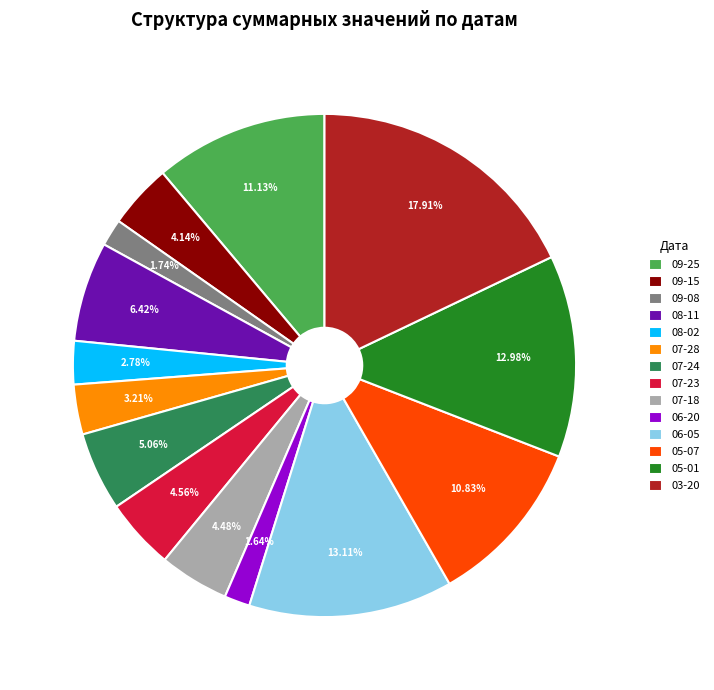

Does 05-07 represent more than half of the total?

No